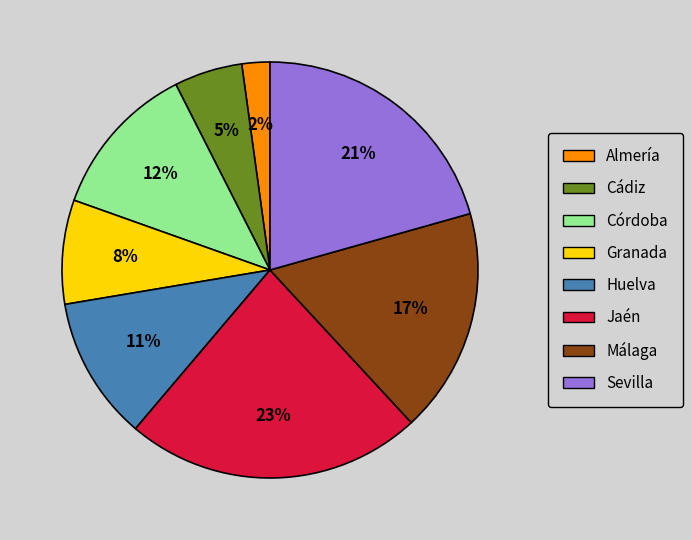

What percentage is the Córdoba slice, to the nearest percent?

12%